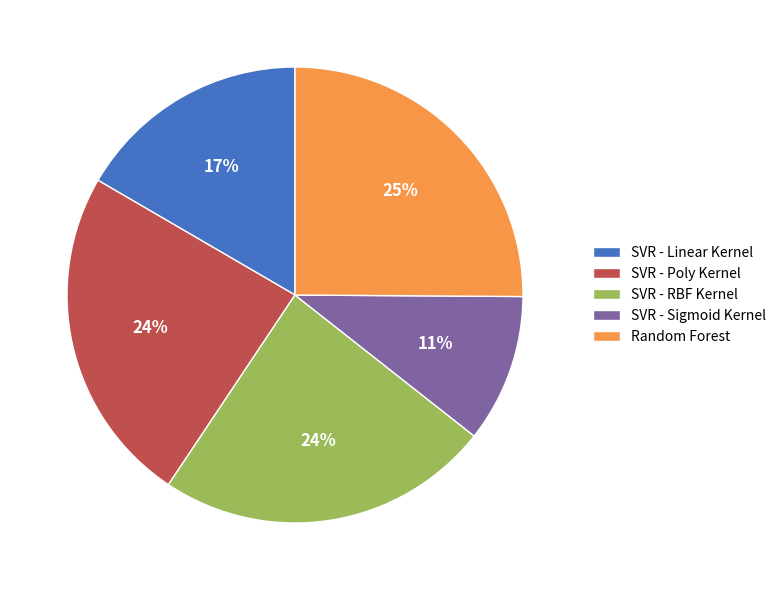

To the nearest percent, what is the combined percentage of SVR - RBF Kernel and SVR - Poly Kernel?

48%